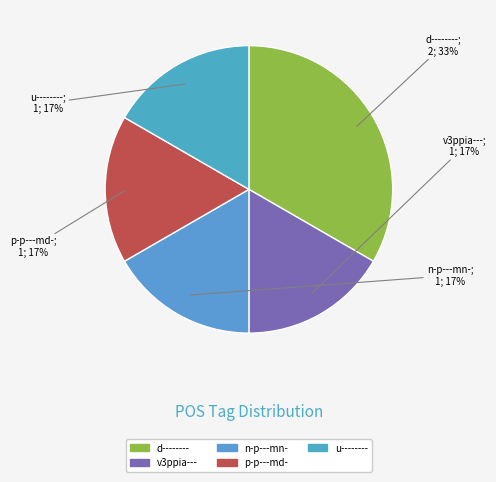

Is there any slice that represents more than half of the pie?

No